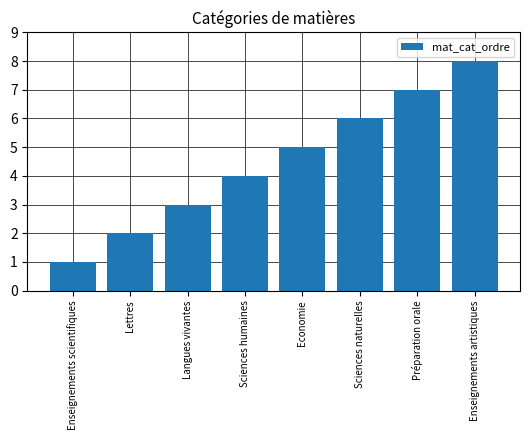

What value does the data have at Enseignements scientifiques?

1